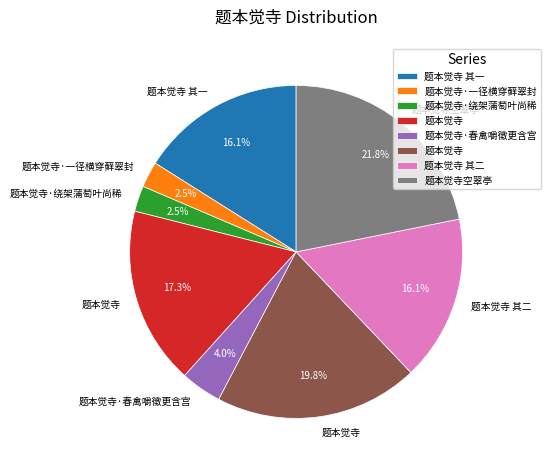

Does any single category account for the majority?

No